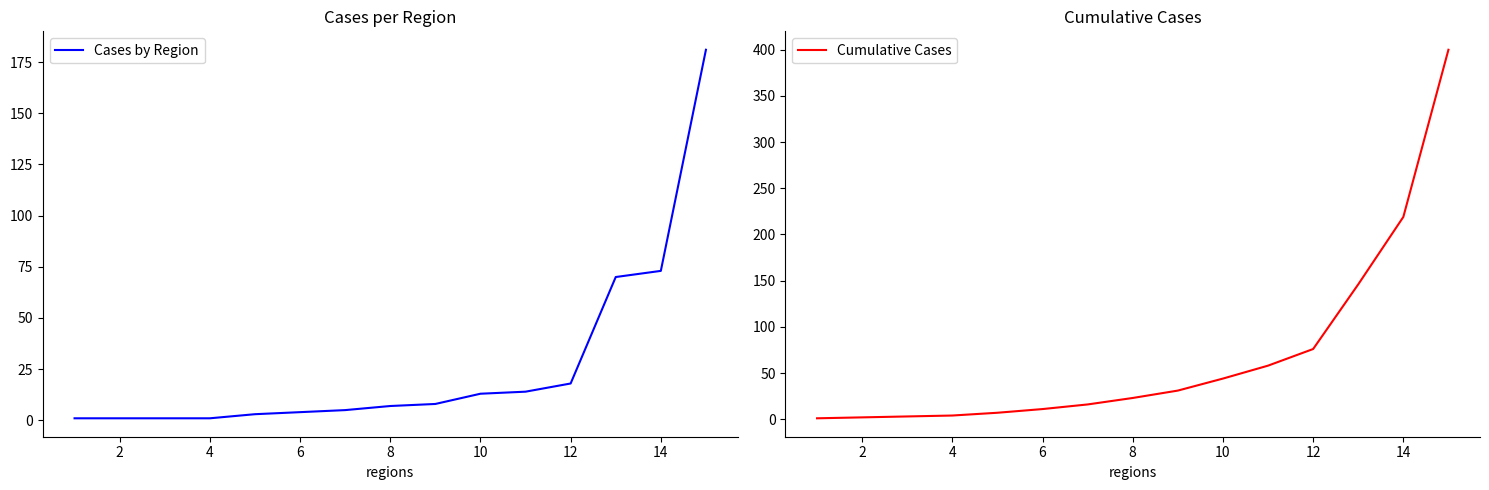

True or false: Cumulative Cases has more than 1 interior local peaks.

False